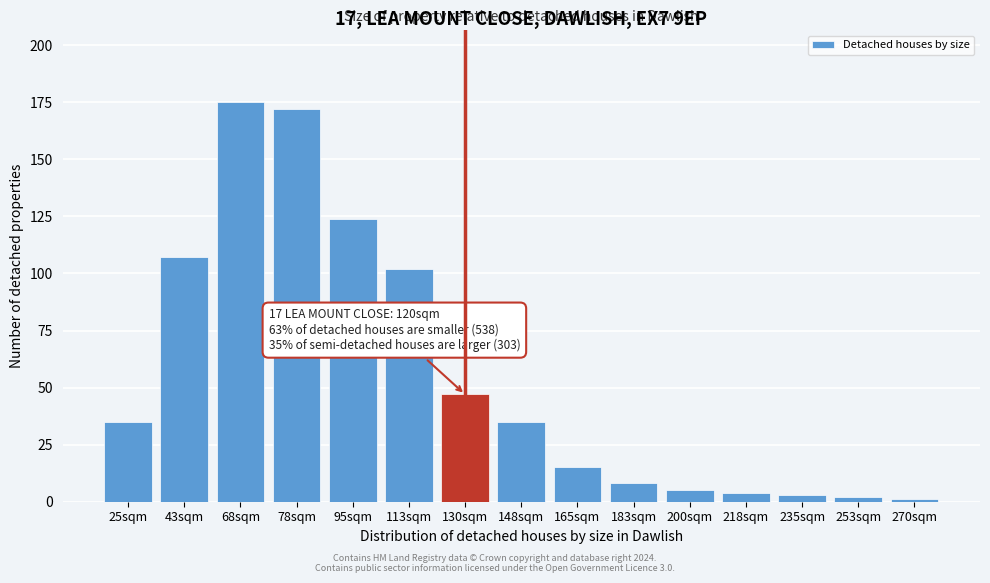

Reading right to left, extract all data points from this chart.

1	2	3	4	5	8	15	35	47	102	124	172	175	107	35